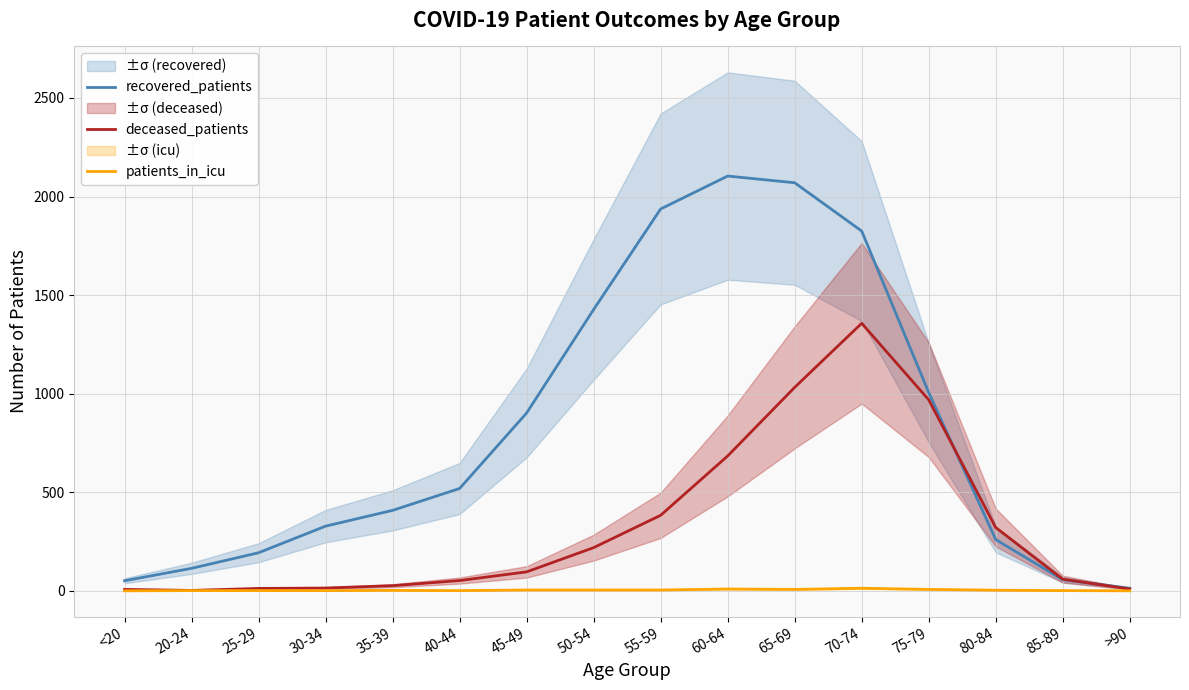

True or false: patients_in_icu and recovered_patients cross at least once.

False